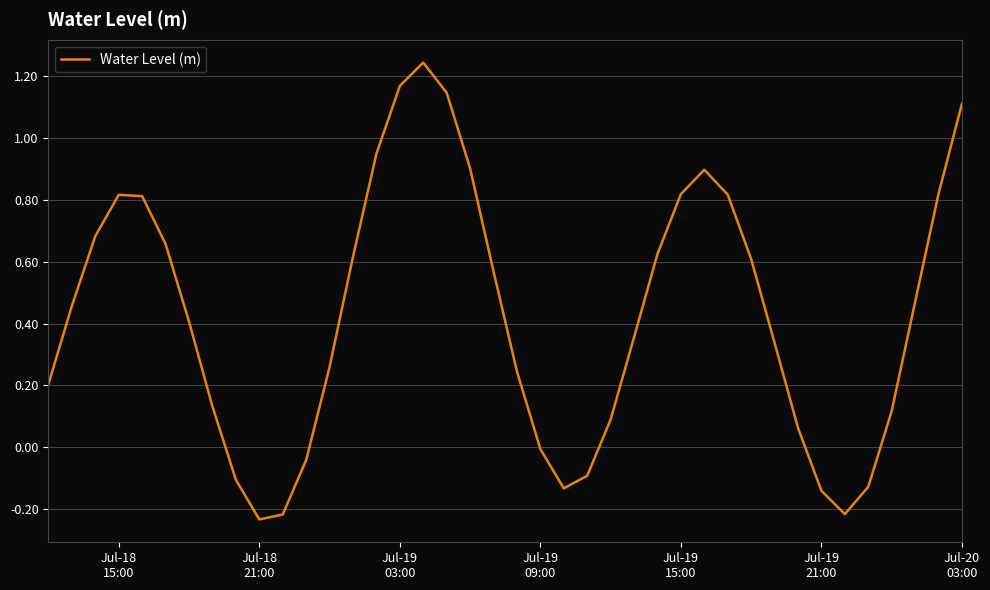

What is the difference between the maximum and minimum values?

1.5